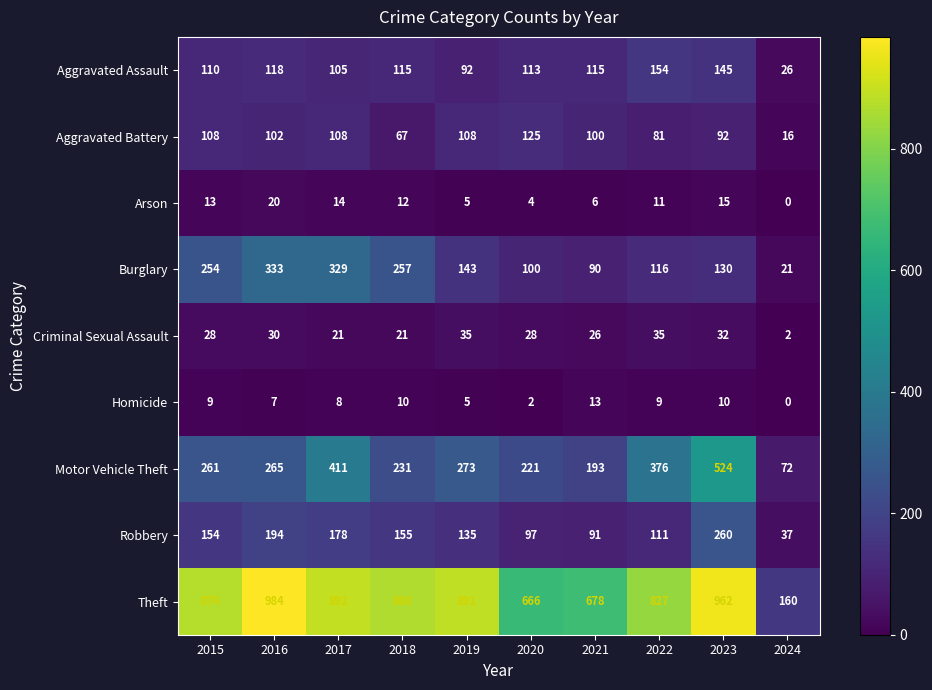

What is the sum of all Robbery values?

1412